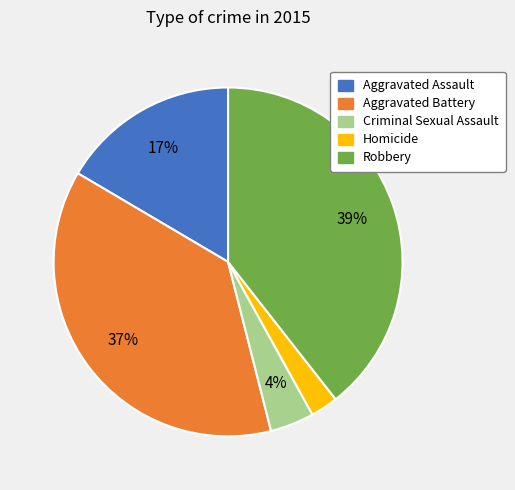

Approximately how many times larger is the value at Robbery compared to Aggravated Battery?

1.1